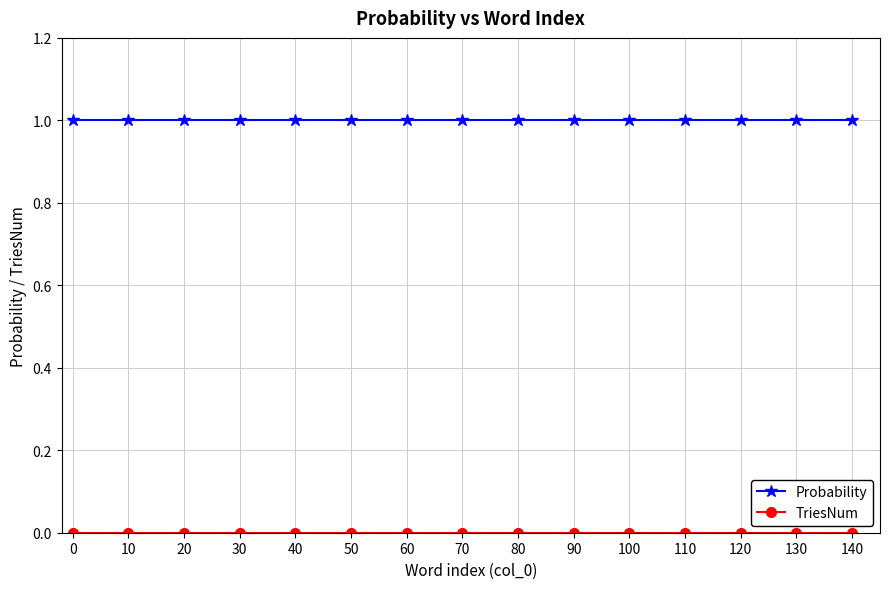

What is the sum of all Probability values?

15